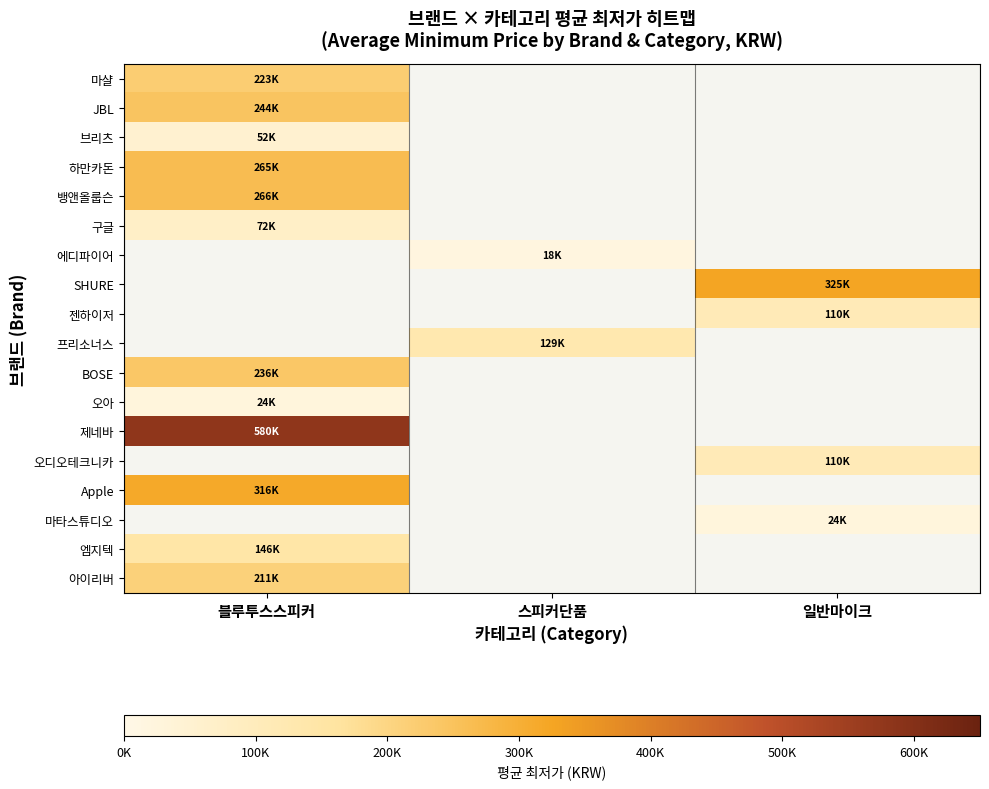

Count the number of categories in the chart.

3